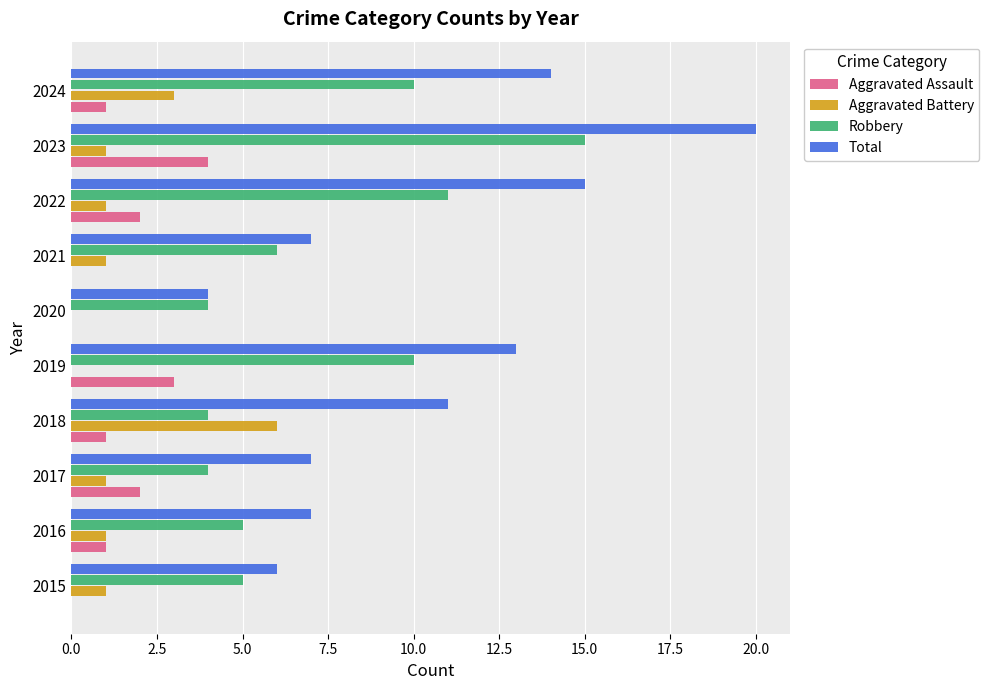

Is it true that Total equals 9 at 2016?

False